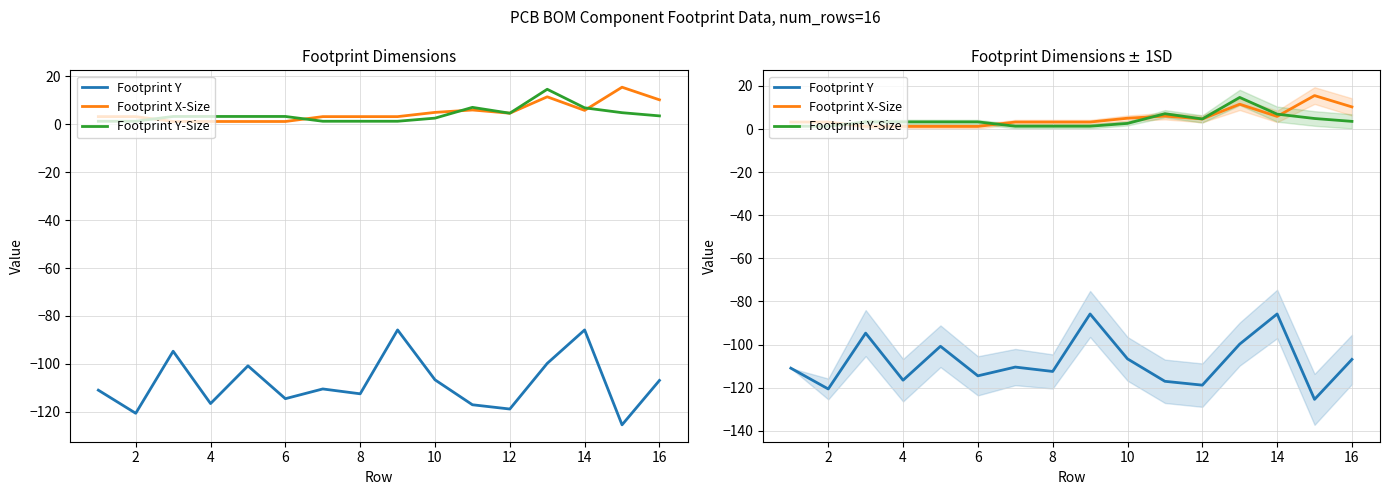

Which series has the widest spread of values?

Footprint Y